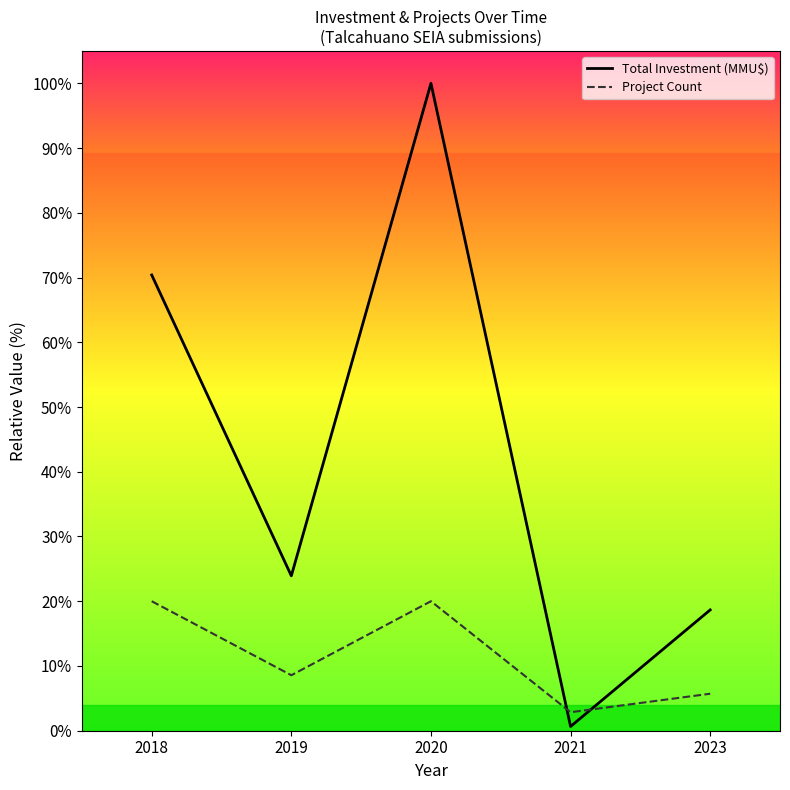

Which series ends up on top after the final intersection of Total Investment (MMU$) and Project Count?

Total Investment (MMU$)